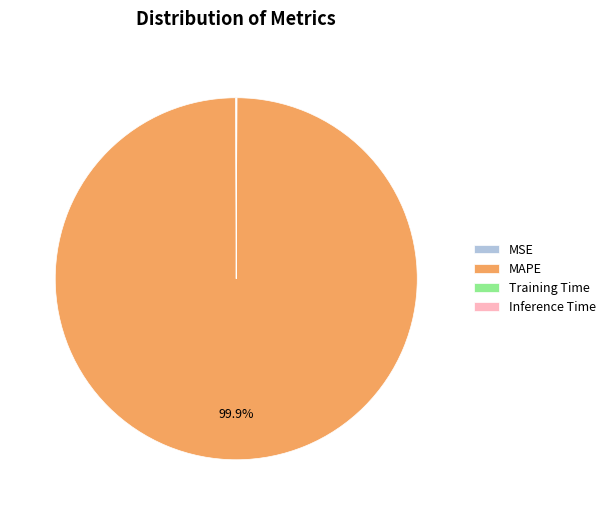

Does any single category account for the majority?

Yes